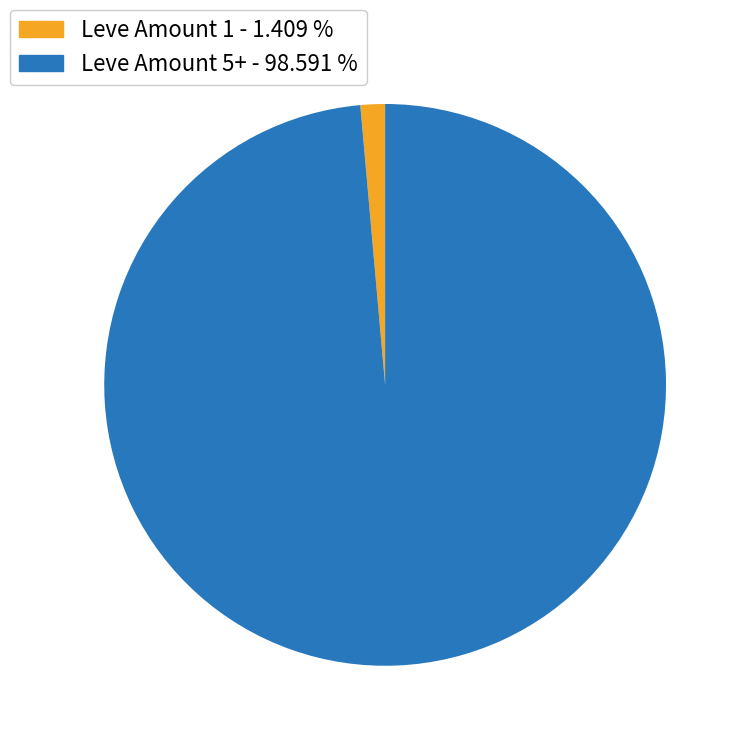

How many slices are in this pie chart?

2